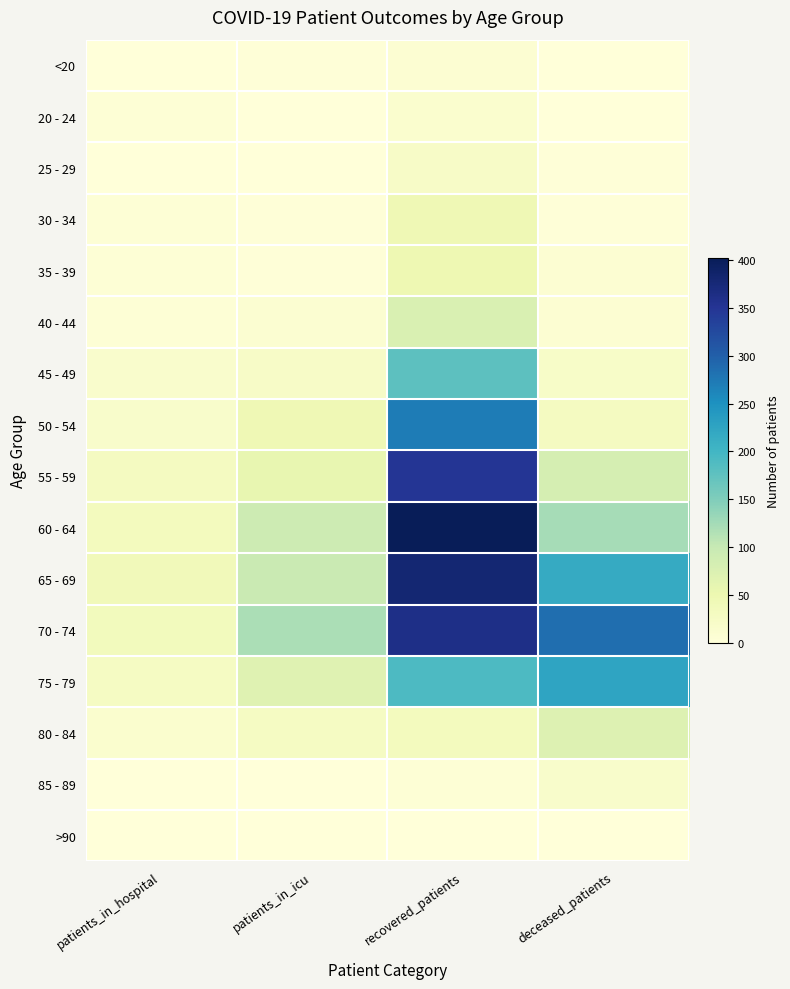

At how many categories does at least one series exceed 285?

1